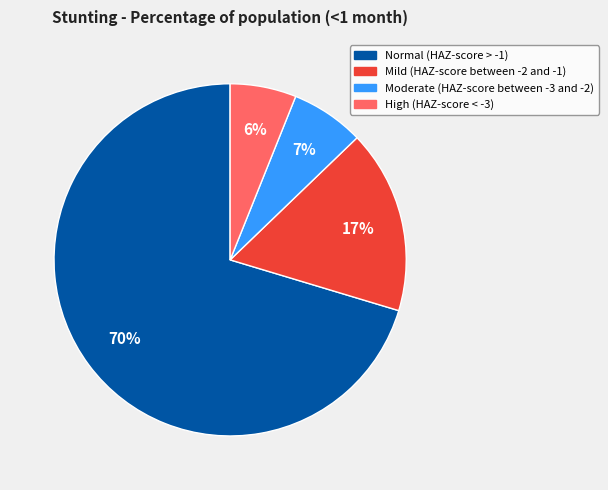

Is it true that High (HAZ-score < -3) is 6% of the pie?

True